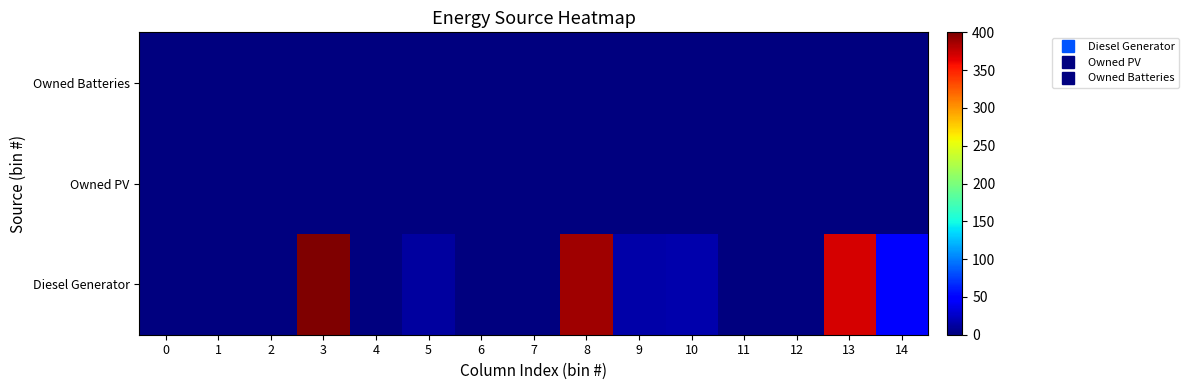

Reading right to left, what are all the values shown in this chart?

Diesel Generator: 14=46	13=369	12=0	11=0	10=16	9=15	8=389	7=0	6=0	5=11	4=0	3=400	2=0	1=0	0=0
Owned PV: 14=0	13=0	12=0	11=0	10=0	9=0	8=0	7=0	6=0	5=0	4=0	3=0	2=0	1=0	0=0
Owned Batteries: 14=0	13=0	12=0	11=0	10=0	9=0	8=0	7=0	6=0	5=0	4=0	3=0	2=0	1=0	0=0